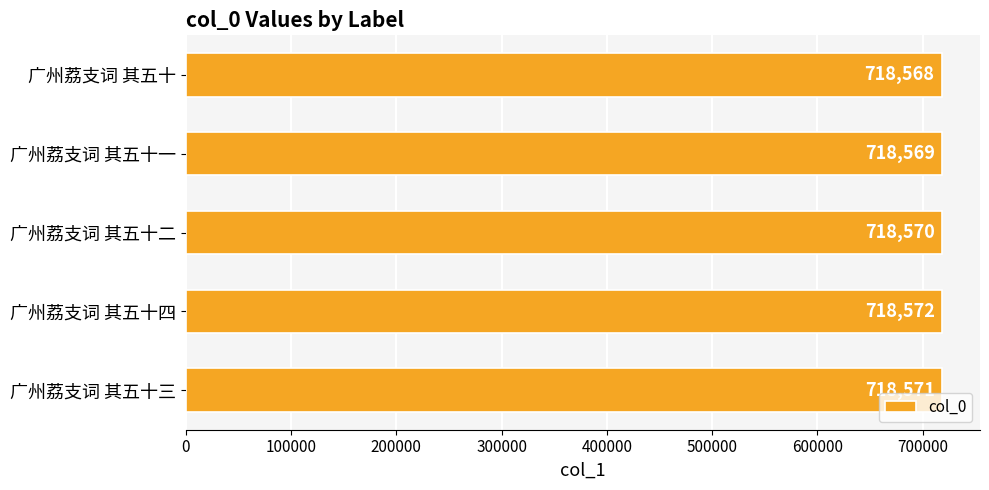

Between 广州荔支词 其五十二 and 广州荔支词 其五十四, which is larger?

广州荔支词 其五十四